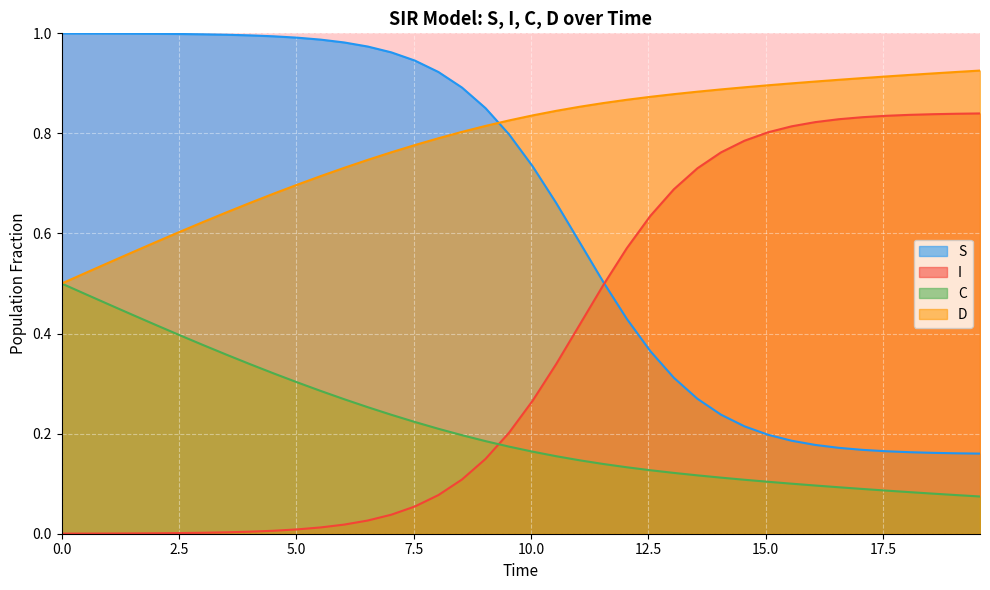

Count the D values in the range 0 to 1.

40